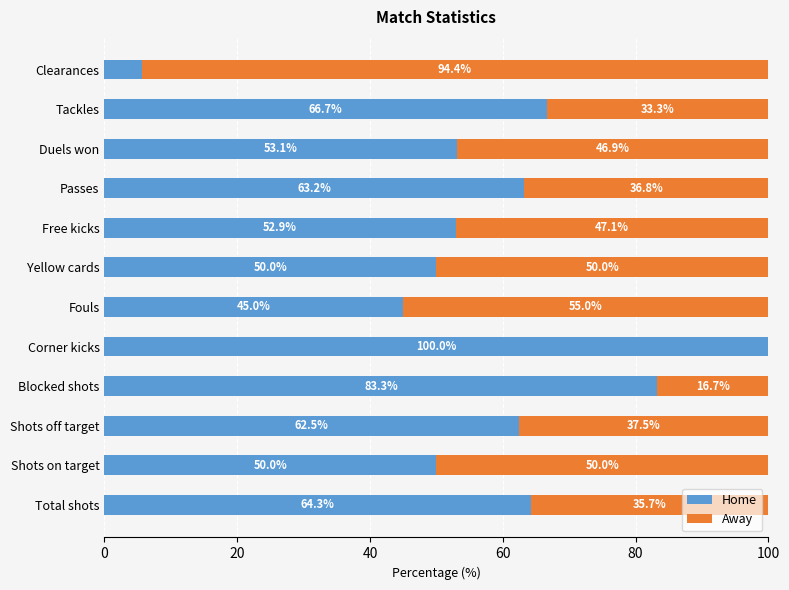

At which label does Home reach its peak?

Corner kicks